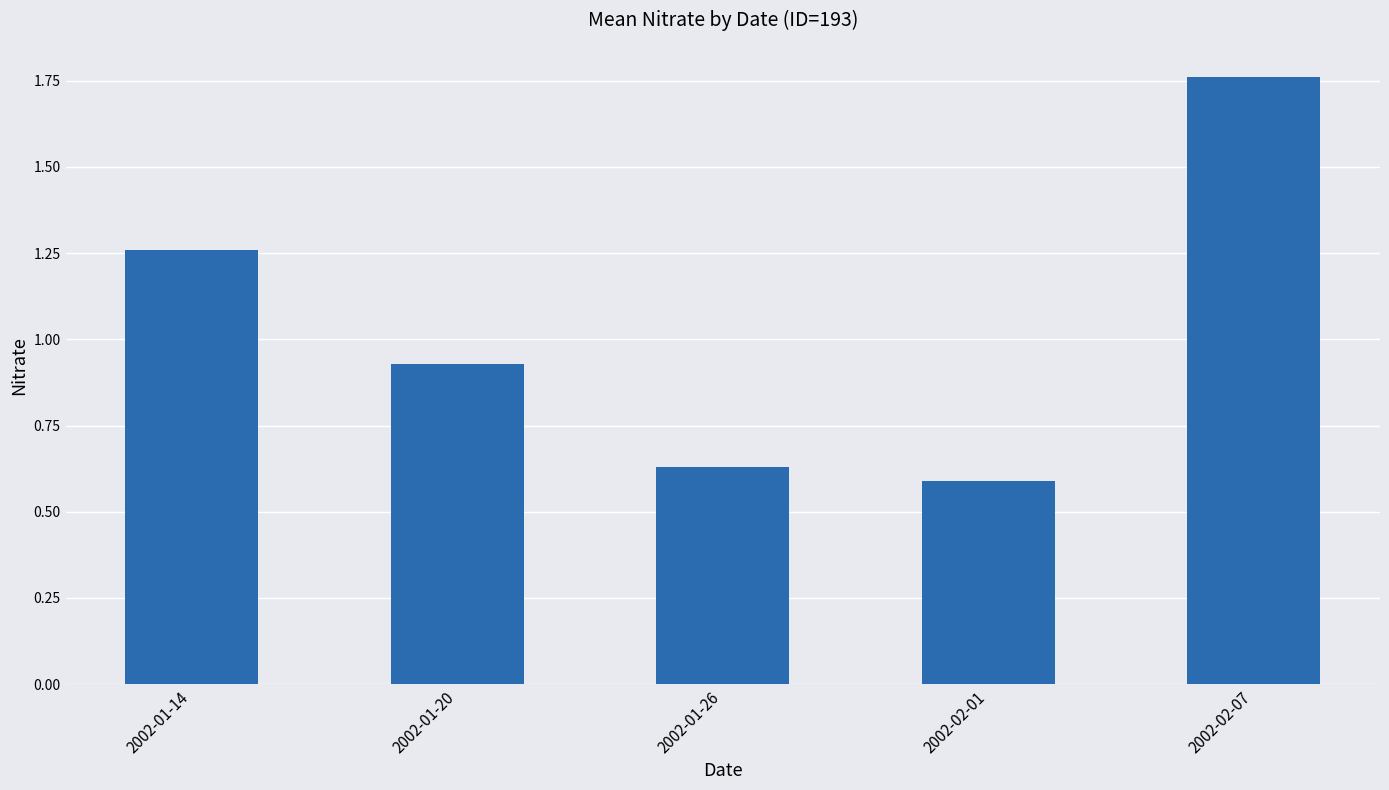

What is the sum of all values?

5.2